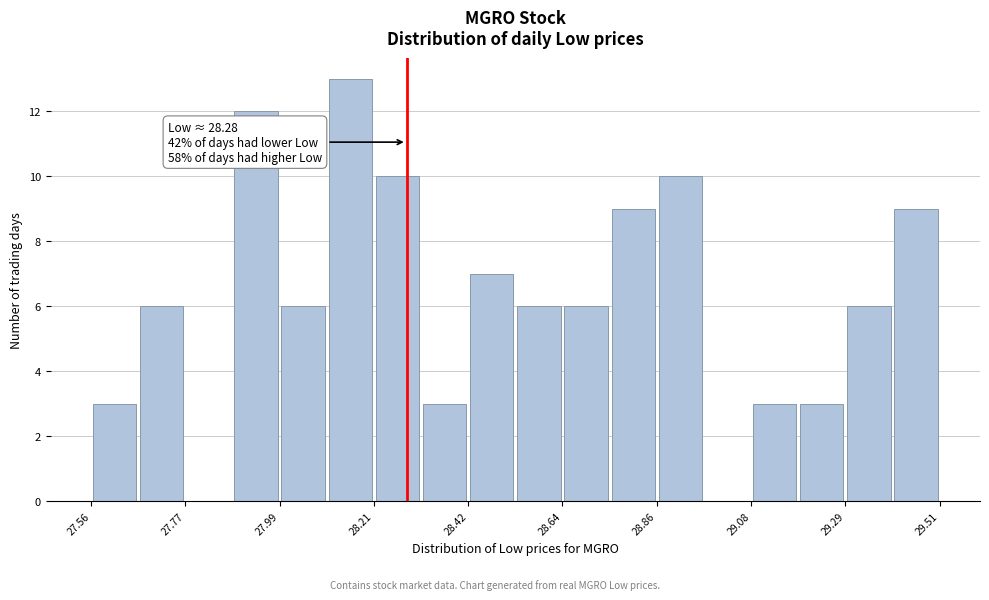

Around what value on the x-axis is the tallest bar? Give the approximate position of its centre, as read against the axis.

28.15